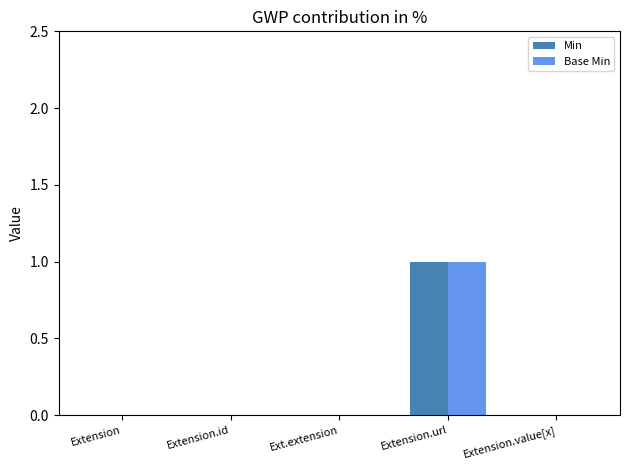

At which category is the sum across all series the highest?

Extension.url